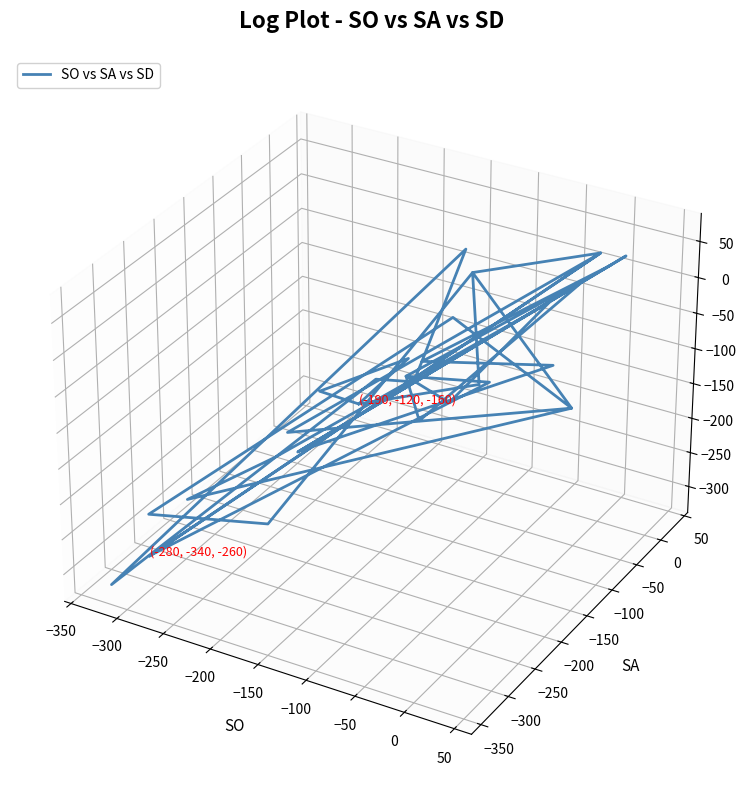

How many points are lower than both their immediate neighbors (excluding endpoints)?

11